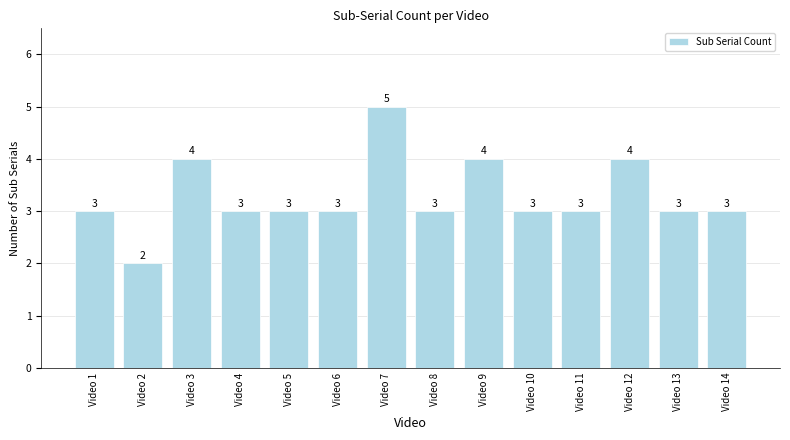

What is the value of the 10th bar from the left?

3